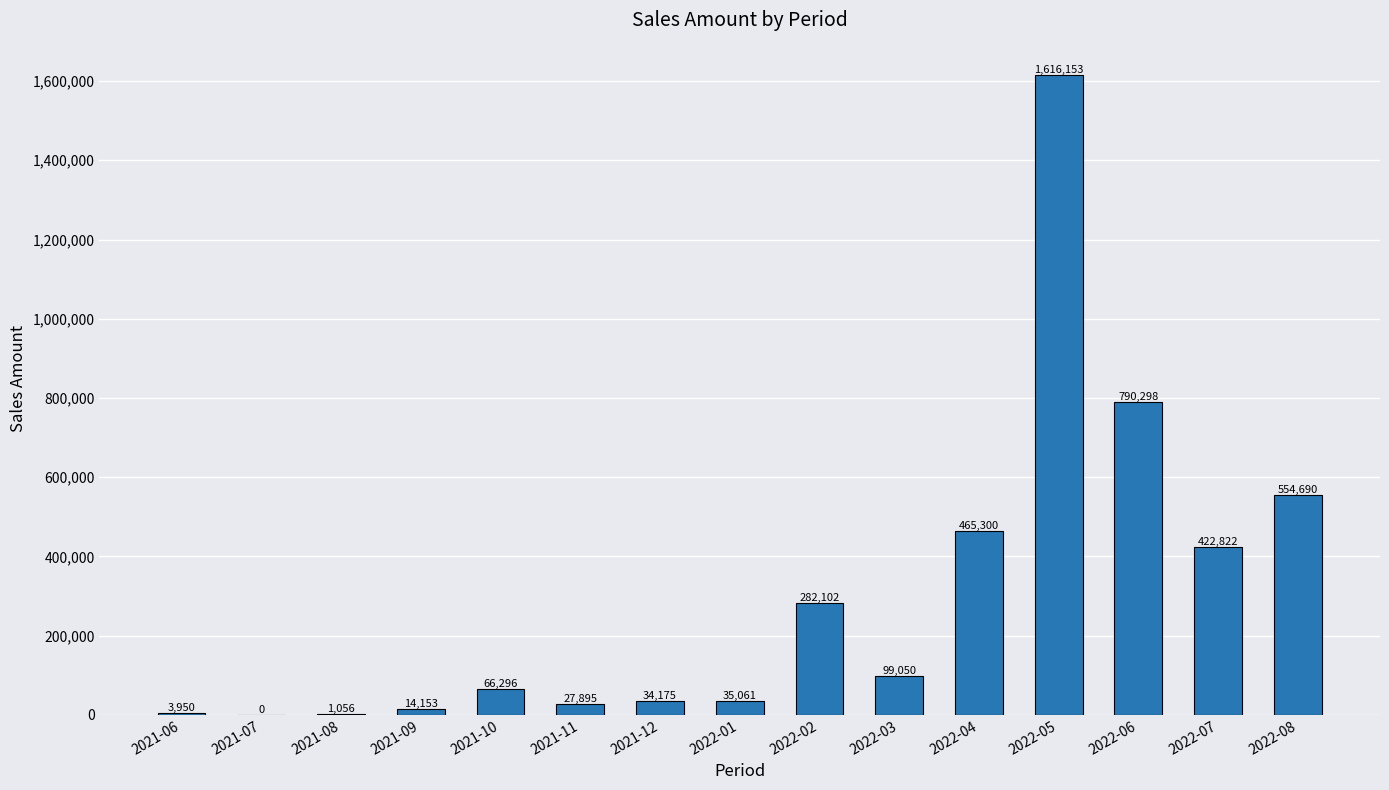

The value at 2022-08 is 847264.6. True or false?

False